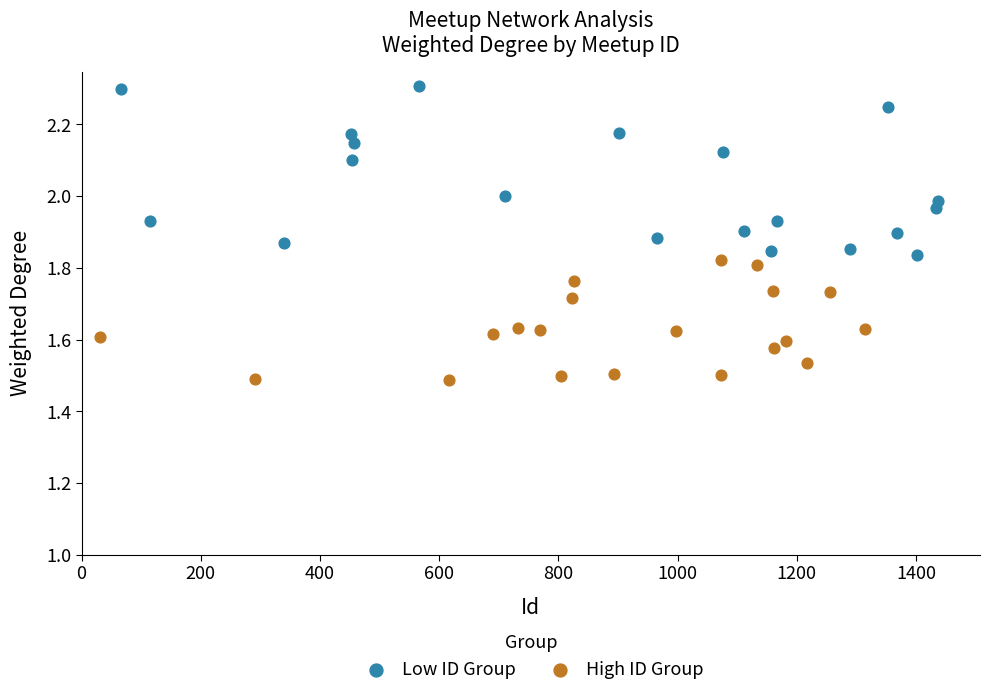

Which series has the widest spread of Y values?

Low ID Group